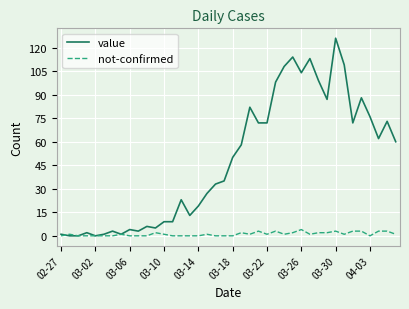

List the series in order of their peak value, highest first.

value, not-confirmed